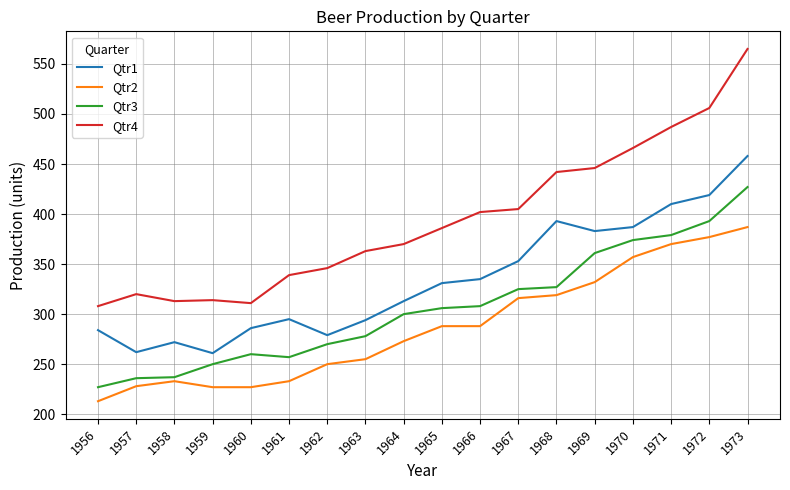

What is the difference between the highest and lowest values at 1963?

108